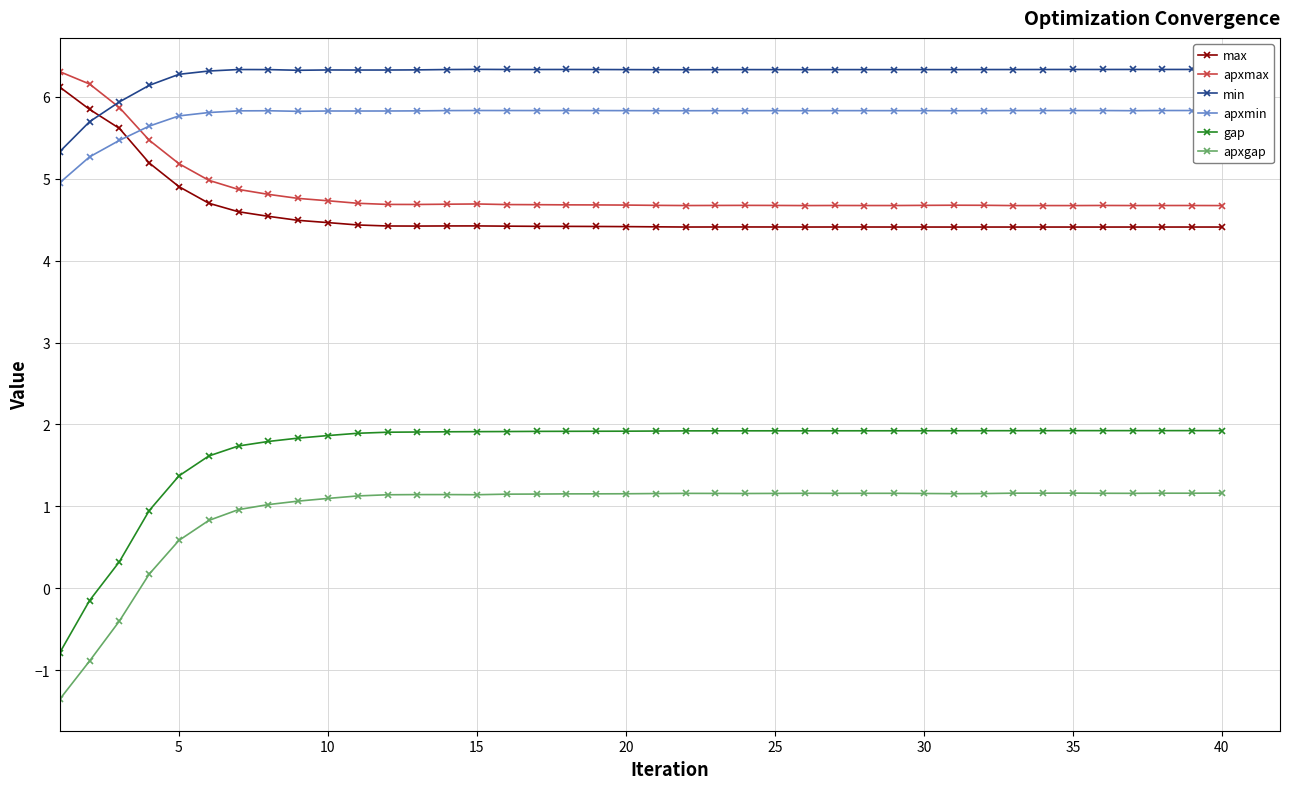

Which series has the widest spread of values?

gap